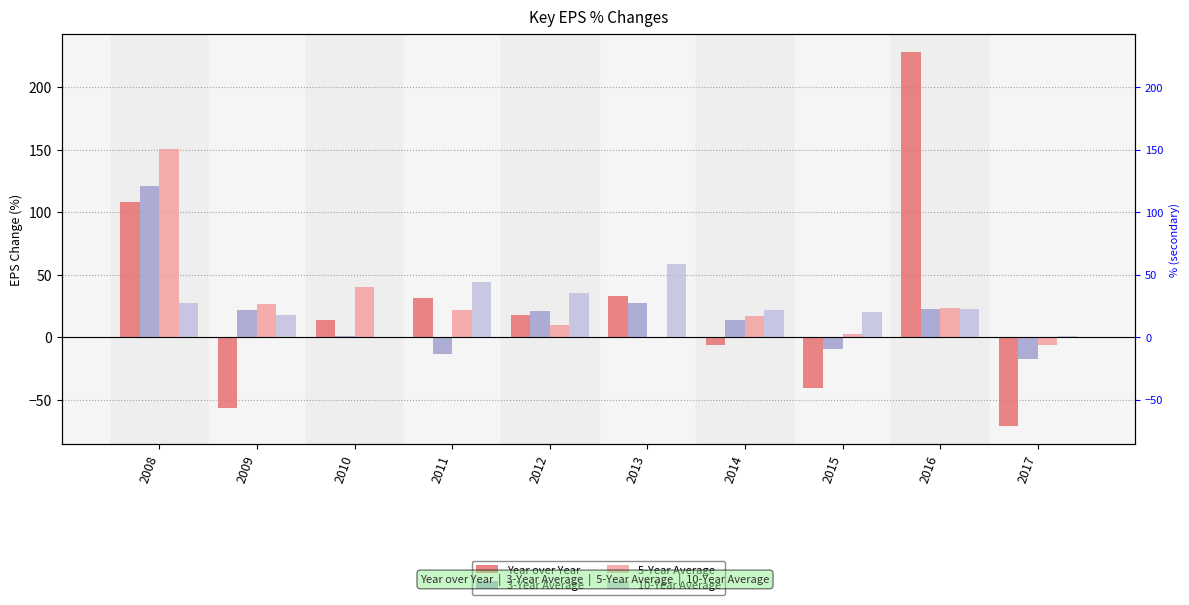

Reading left to right, what are all the values shown in this chart?

Year over Year: 2008=108.2	2009=-56.4	2010=13.6	2011=31.1	2012=17.8	2013=33.0	2014=-6.2	2015=-40.4	2016=227.9	2017=-70.8
3-Year Average: 2008=121.1	2009=22.1	2010=1.0	2011=-13.4	2012=20.6	2013=27.1	2014=13.7	2015=-9.4	2016=22.4	2017=-17.0
5-Year Average: 2008=150.6	2009=26.6	2010=39.8	2011=22.0	2012=9.7	2013=0.3	2014=17.0	2015=2.8	2016=23.5	2017=-6.6
10-Year Average: 2008=27.3	2009=17.9	2010=0.0	2011=43.8	2012=35.1	2013=58.5	2014=21.7	2015=19.9	2016=22.8	2017=1.3